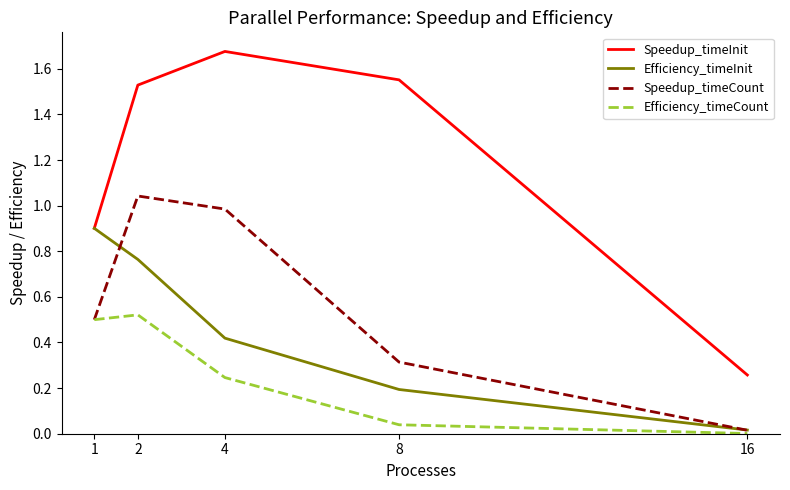

The Speedup_timeCount series shows 0.5 at 1. True or false?

True